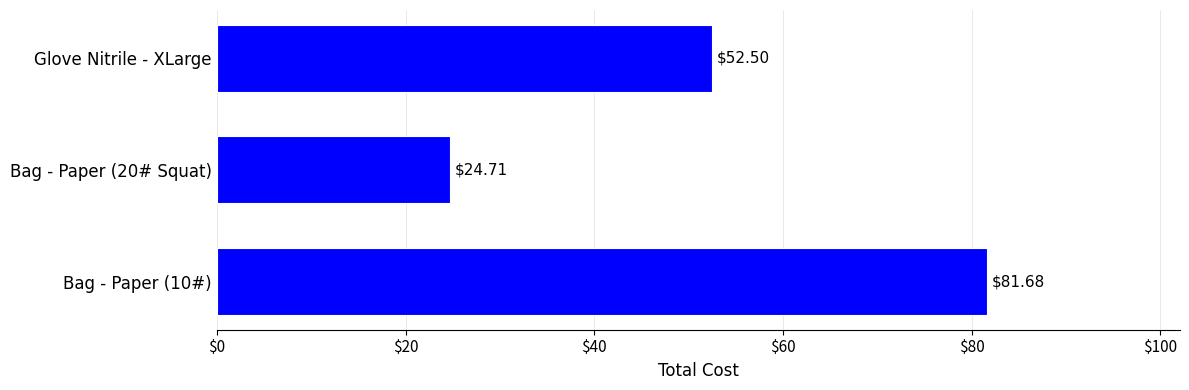

What is the average value?

53.0